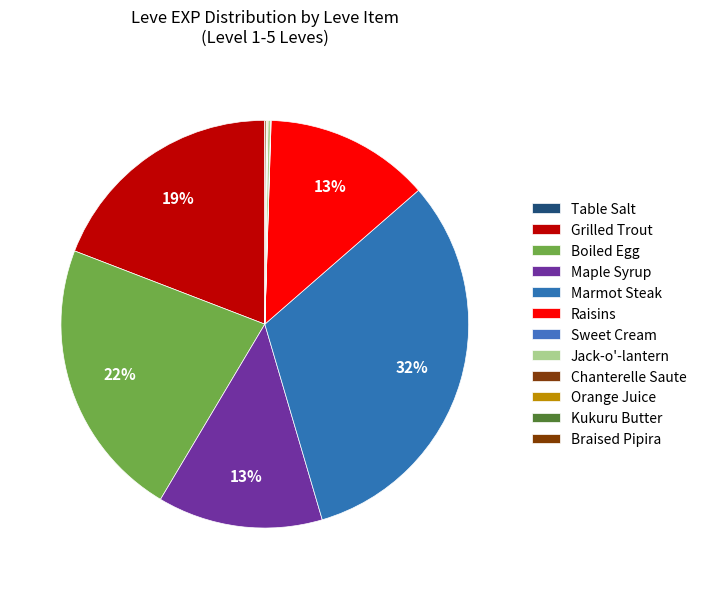

To the nearest percent, what is the difference between the Maple Syrup and Sweet Cream slice percentages?

13%